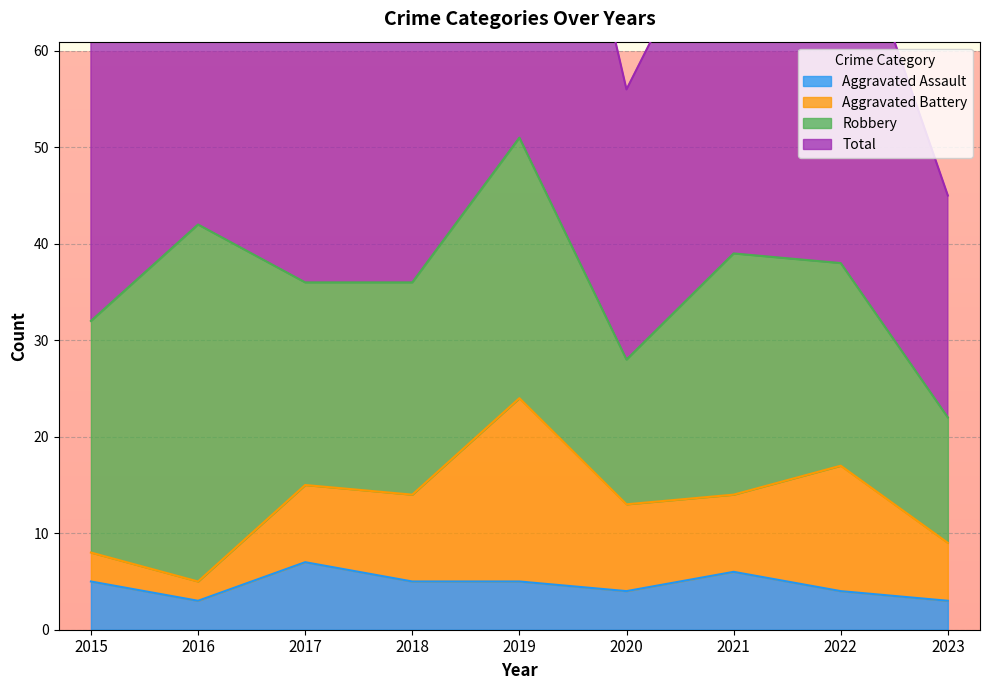

Which category has the lowest value in the Total series?

2023